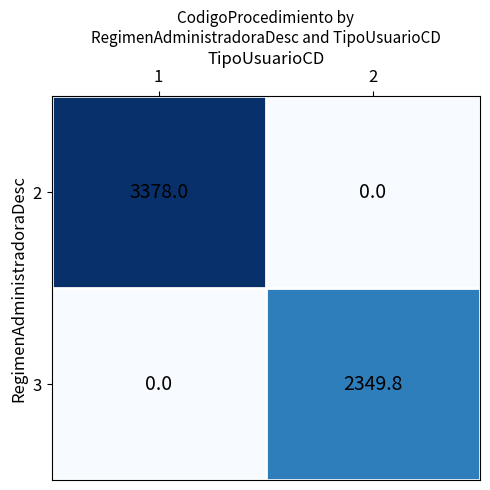

What is the greatest value displayed?

3378.0